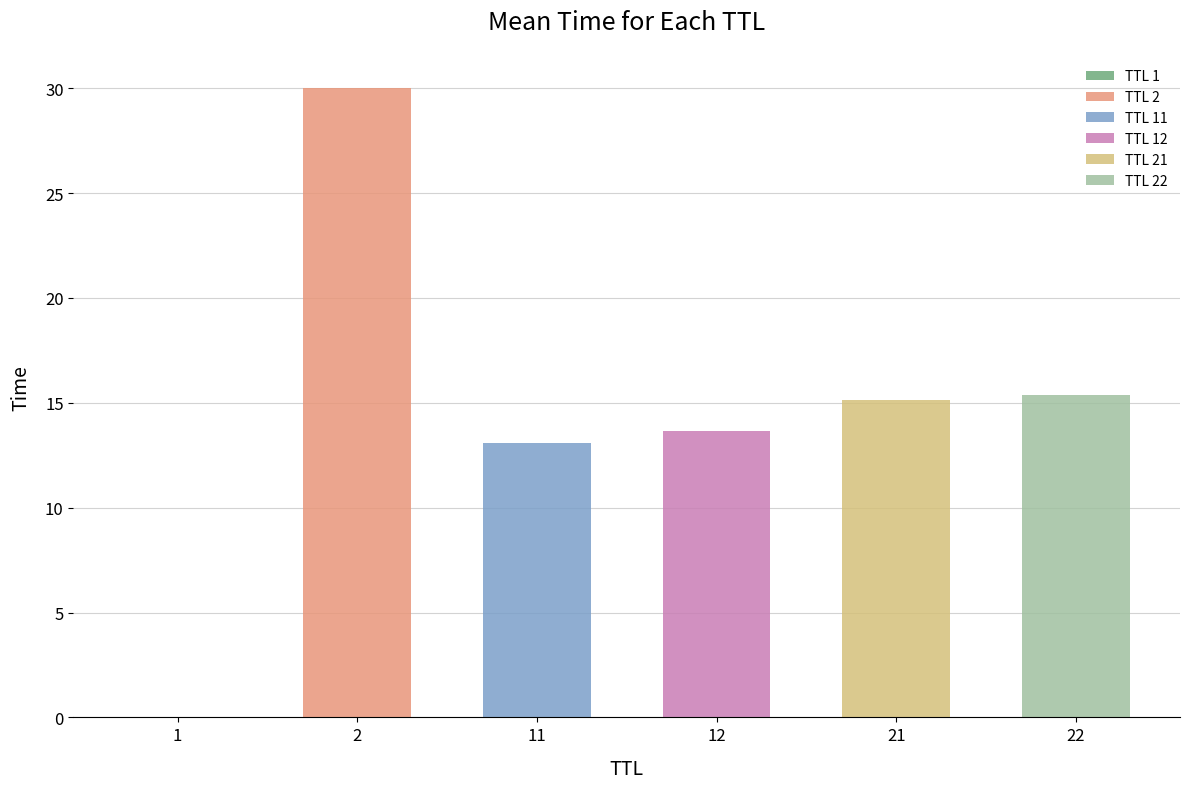

True or false: the data shows 7.8 at 11.

False